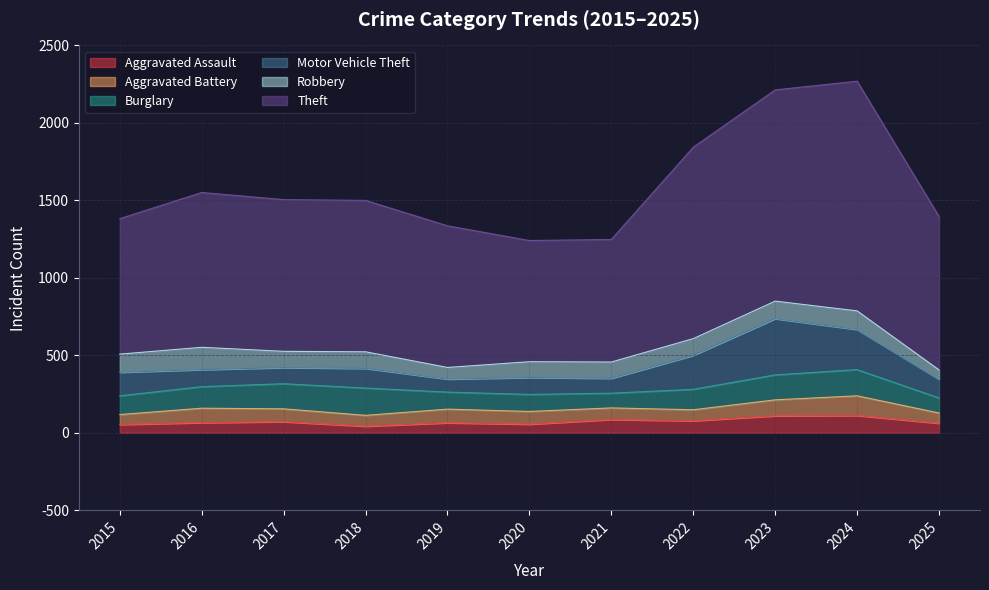

Is it true that Burglary equals 169 at 2024?

True